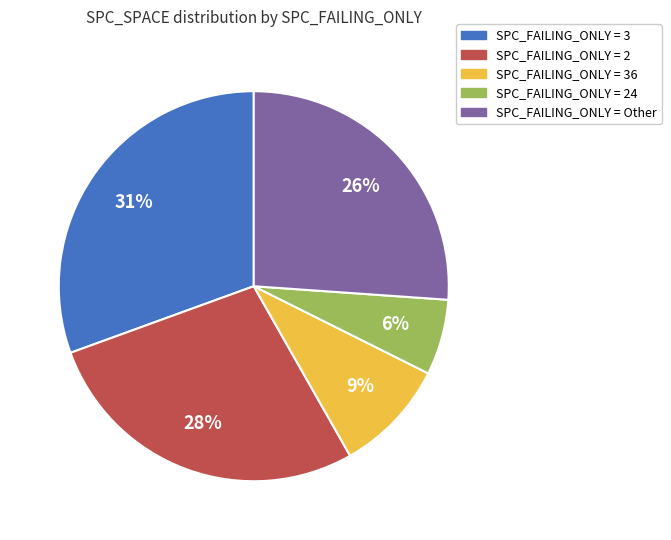

Which category has the biggest portion of the pie?

SPC_FAILING_ONLY = 3